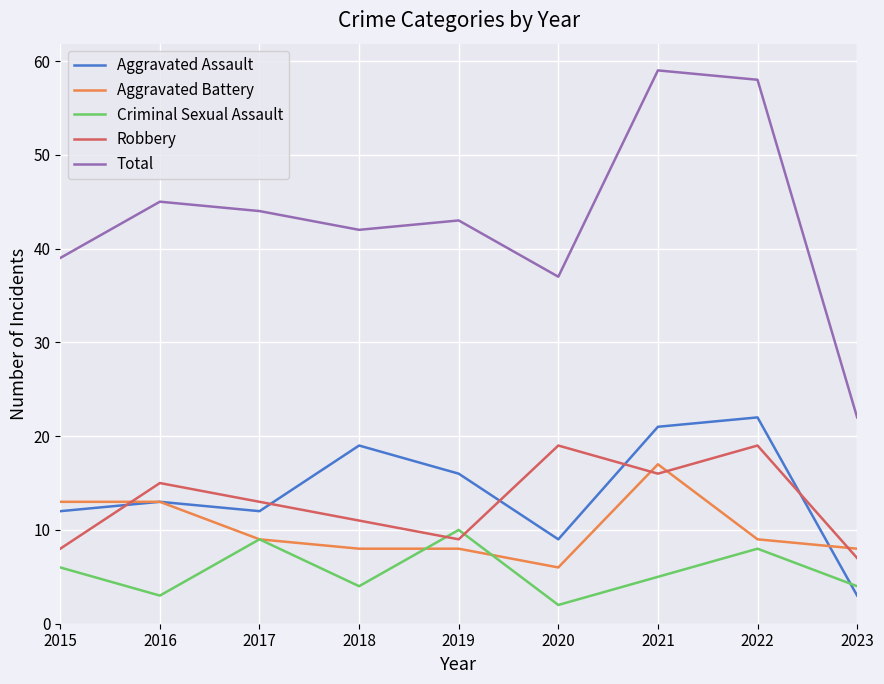

What is the sum of the Robbery values at 2021 and 2017?

29